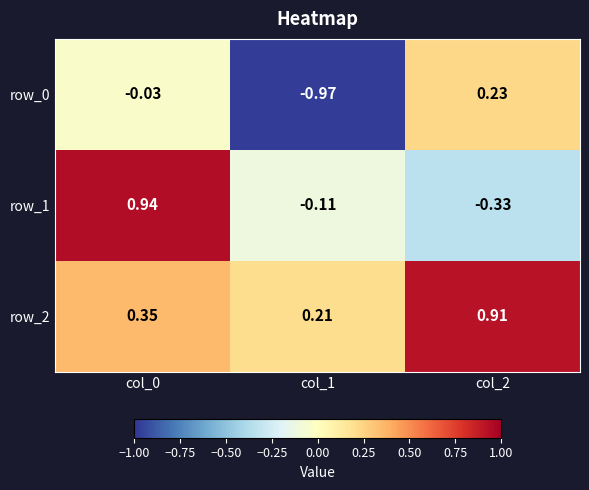

Reading left to right, extract all data points from this chart.

row_0: col_0=-0.0	col_1=-1.0	col_2=0.2
row_1: col_0=0.9	col_1=-0.1	col_2=-0.3
row_2: col_0=0.3	col_1=0.2	col_2=0.9